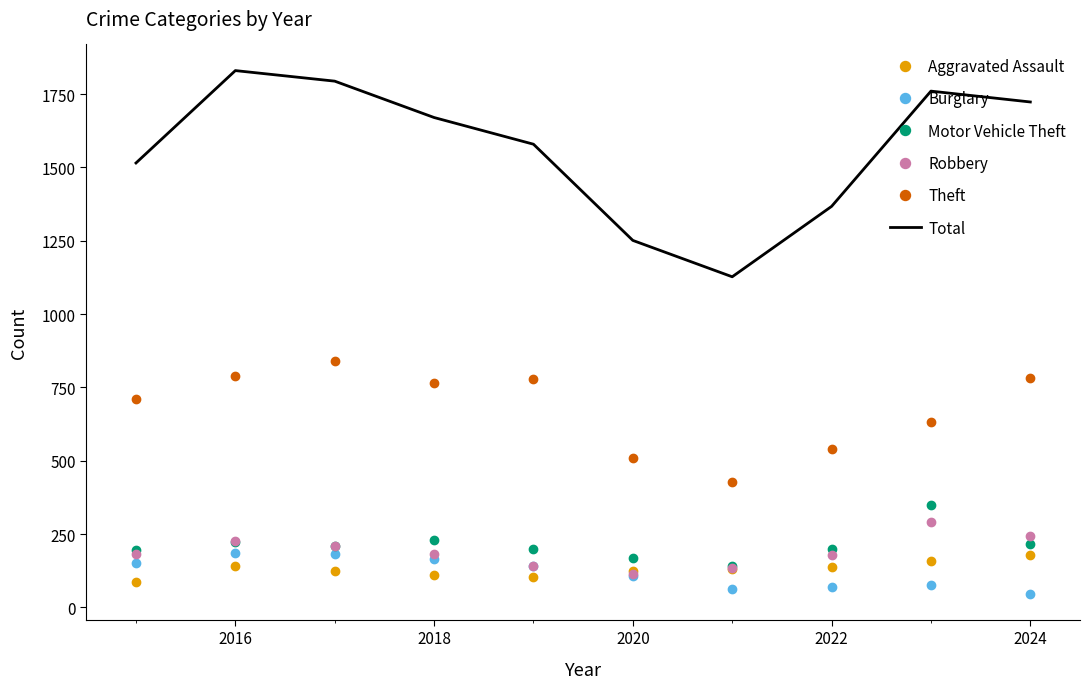

True or false: Aggravated Assault and Total cross at least once.

False